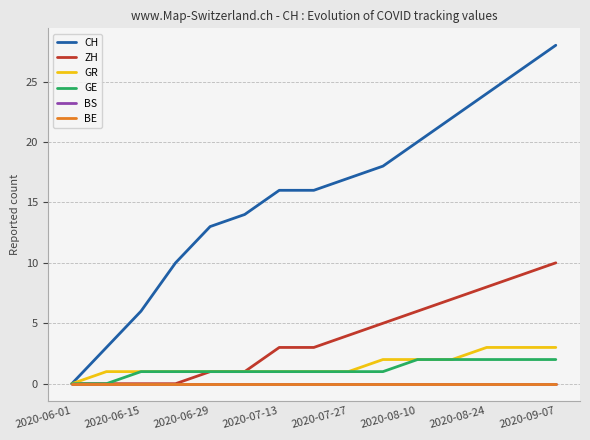

Does the chart have visible grid lines?

Yes